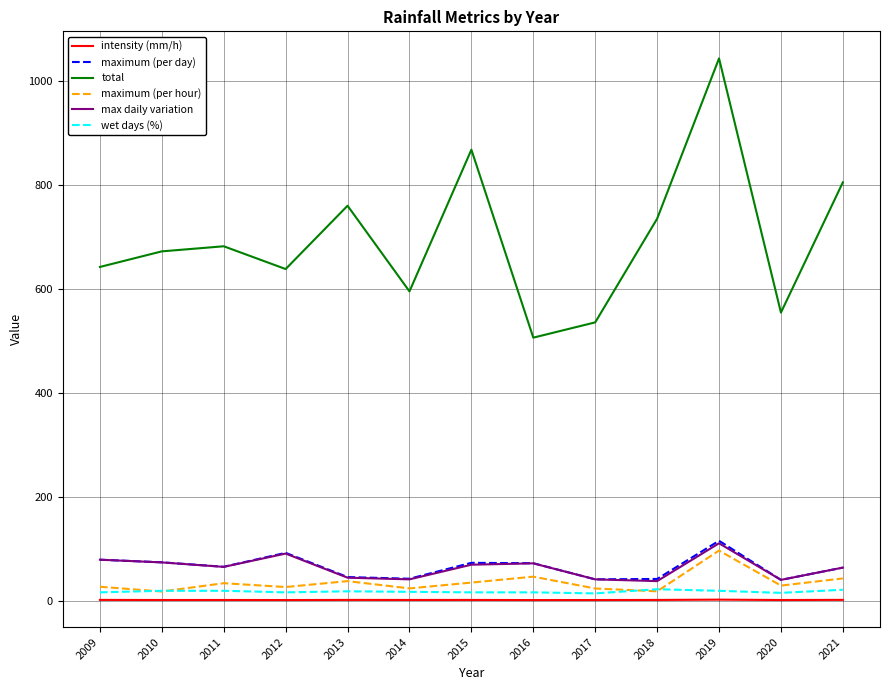

Is this an area chart (filled region under the line)?

No